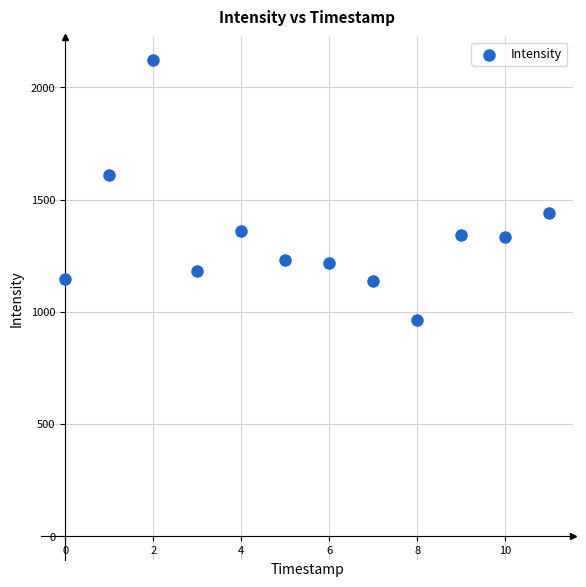

What is the average Y value?

1339.6